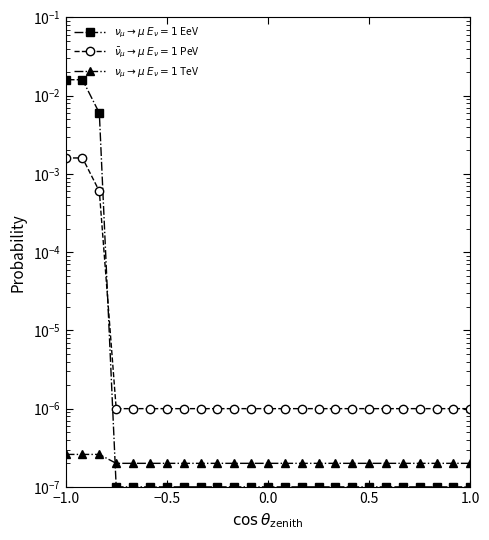

True or false: $\nu_\mu \to \mu\; E_\nu=1$ TeV and $\bar{\nu}_\mu \to \mu\; E_\nu=1$ PeV intersect in this chart.

False